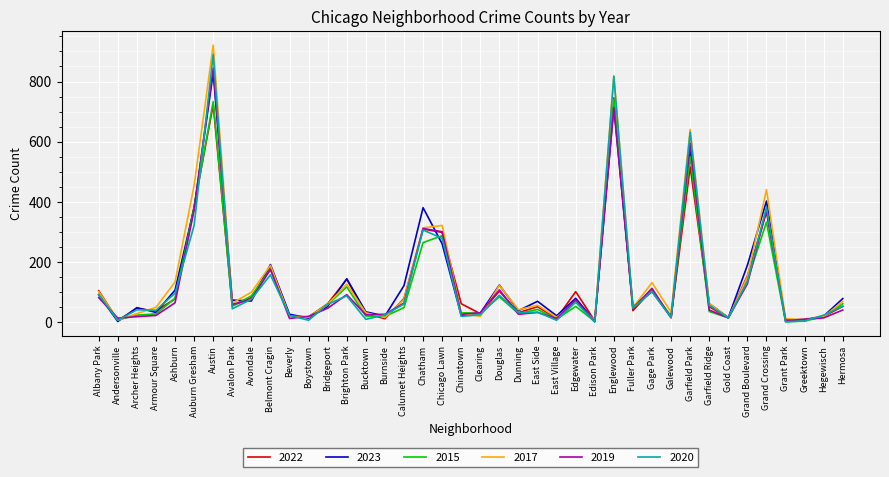

What is the smallest value displayed?

1